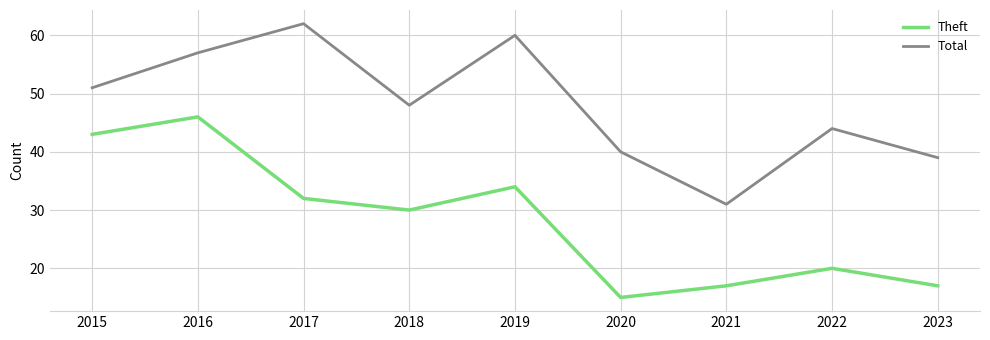

Reading left to right, extract all data points from this chart.

Theft: 2015=43	2016=46	2017=32	2018=30	2019=34	2020=15	2021=17	2022=20	2023=17
Total: 2015=51	2016=57	2017=62	2018=48	2019=60	2020=40	2021=31	2022=44	2023=39